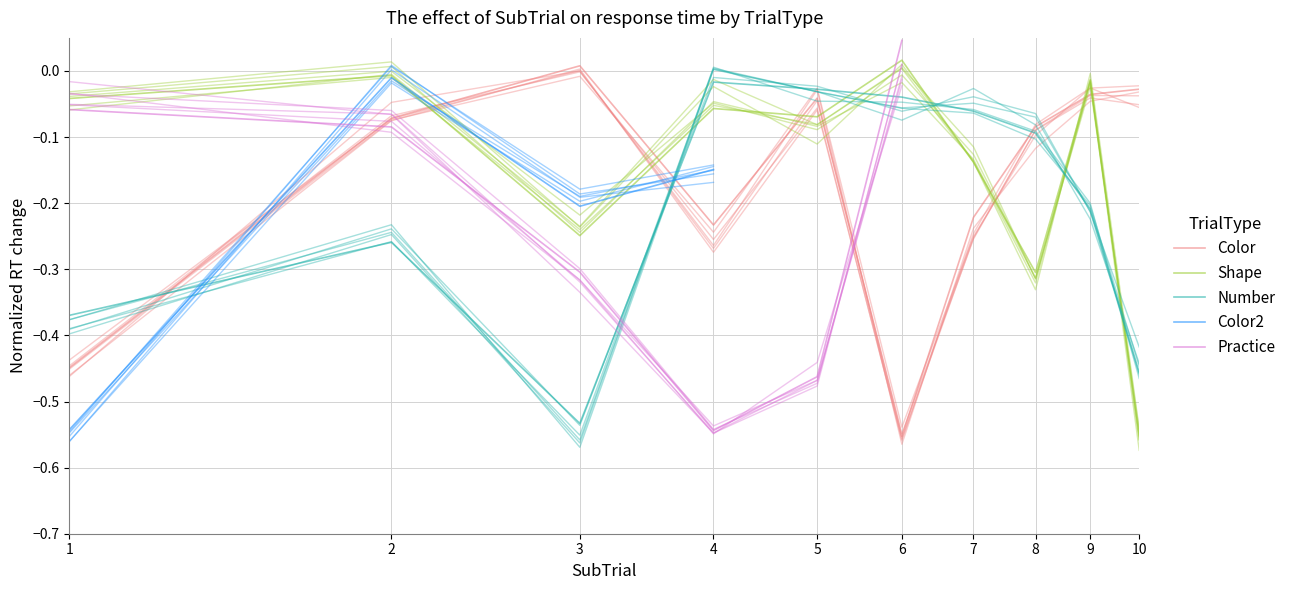

What is the spread (max minus min) of values at 3?

0.6